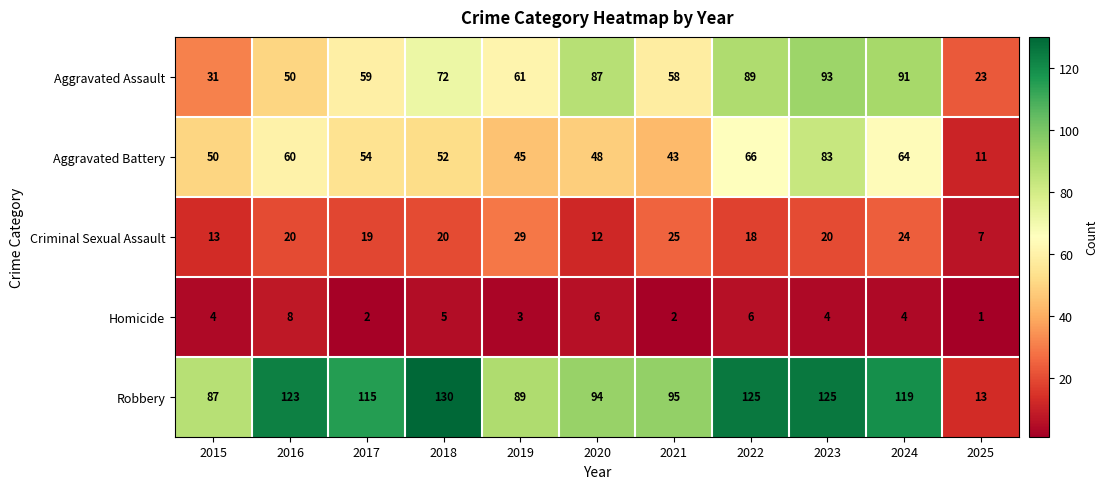

Between 2017 and 2018, which series saw the biggest shift?

Robbery